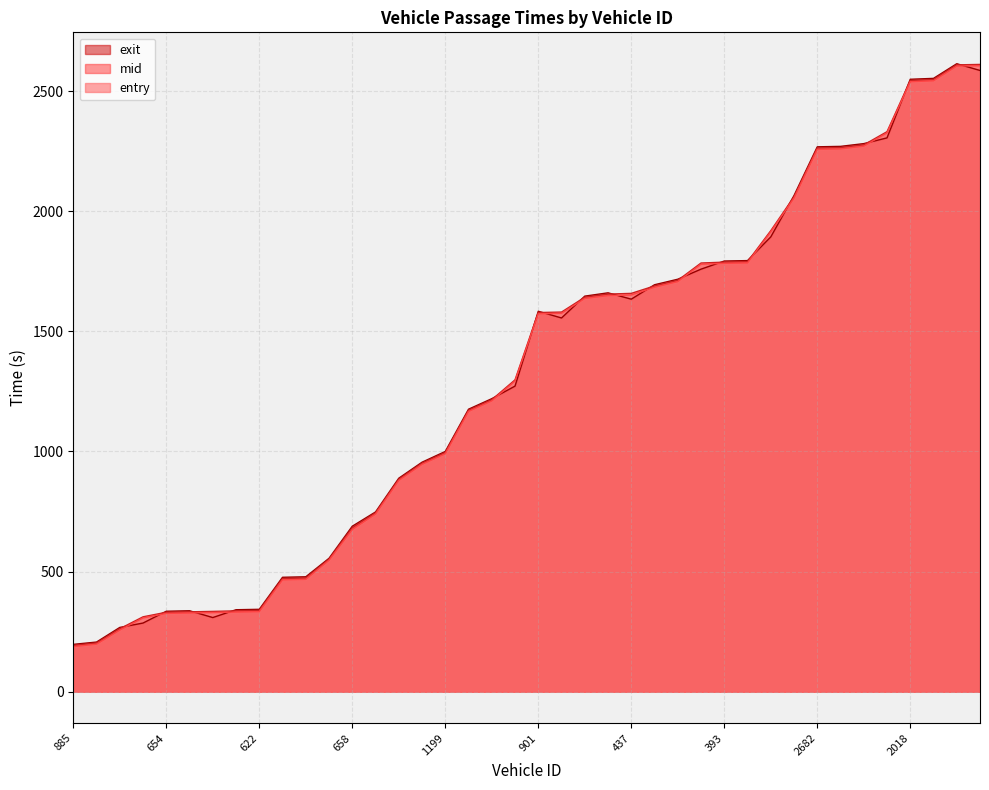

In exit, how many points are higher than both neighbors (excluding endpoints)?

4